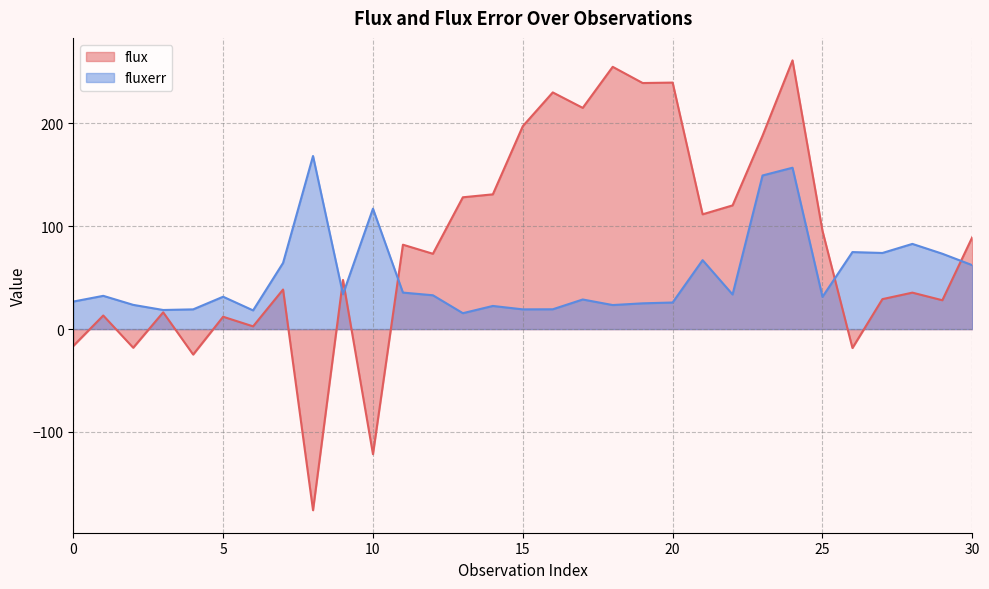

What are all the series names shown in the legend?

flux, fluxerr